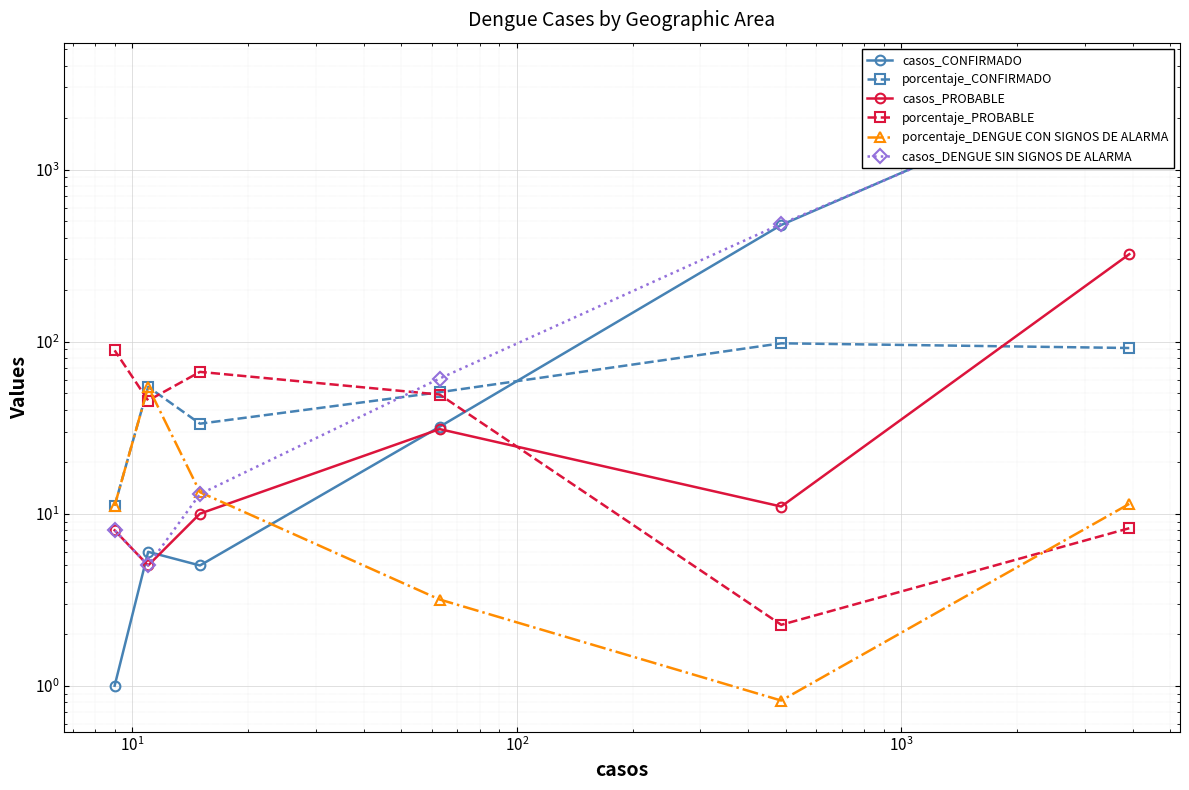

At how many categories does at least one series exceed 2445?

1